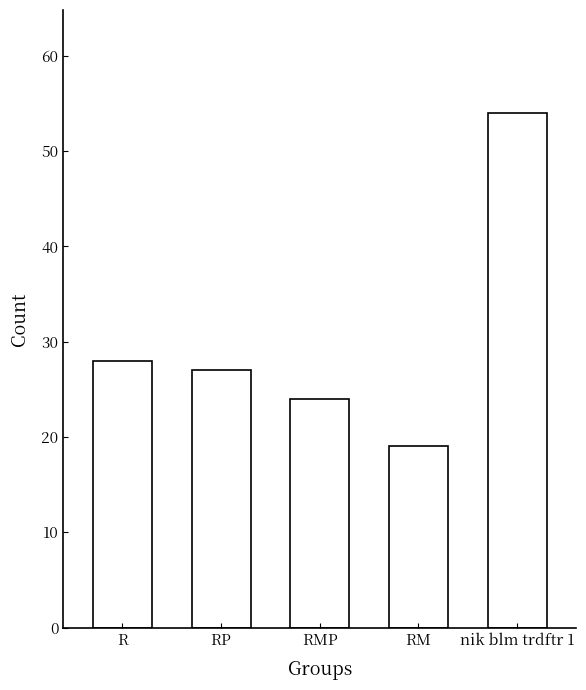

Does the chart contain stacked bars?

No